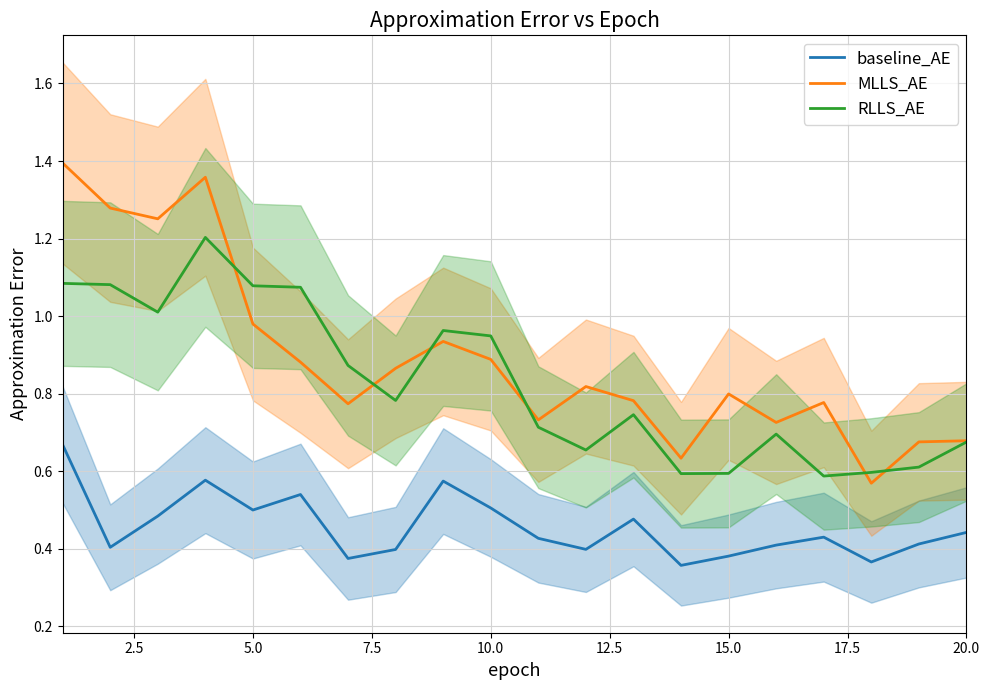

True or false: RLLS_AE and baseline_AE cross at least once.

False